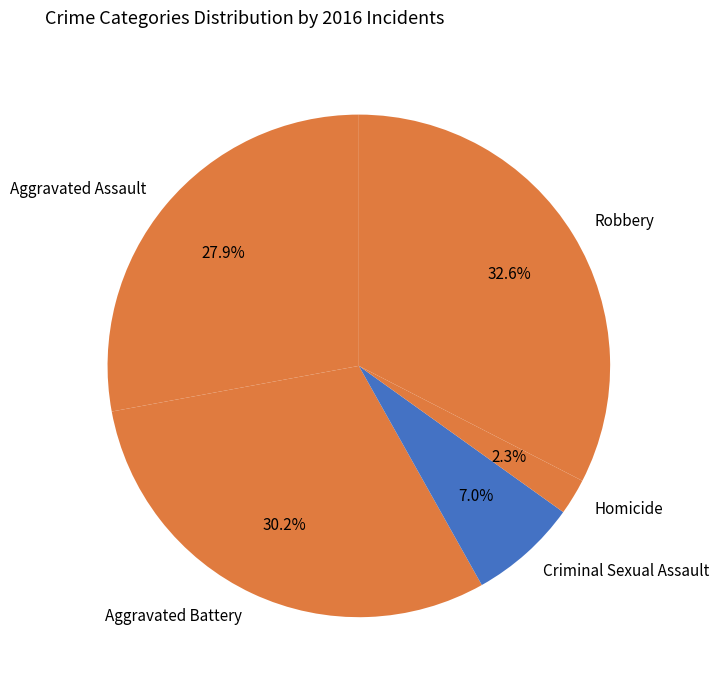

To the nearest percent, what is the average slice percentage?

20%